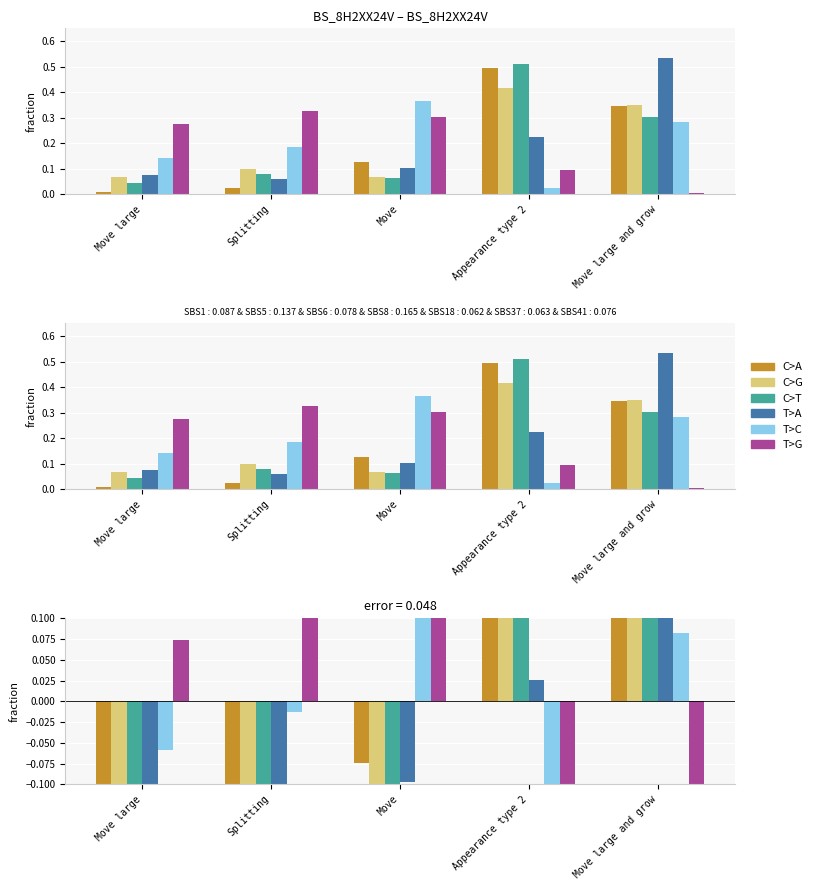

Which series has the largest total across all categories?

T>A